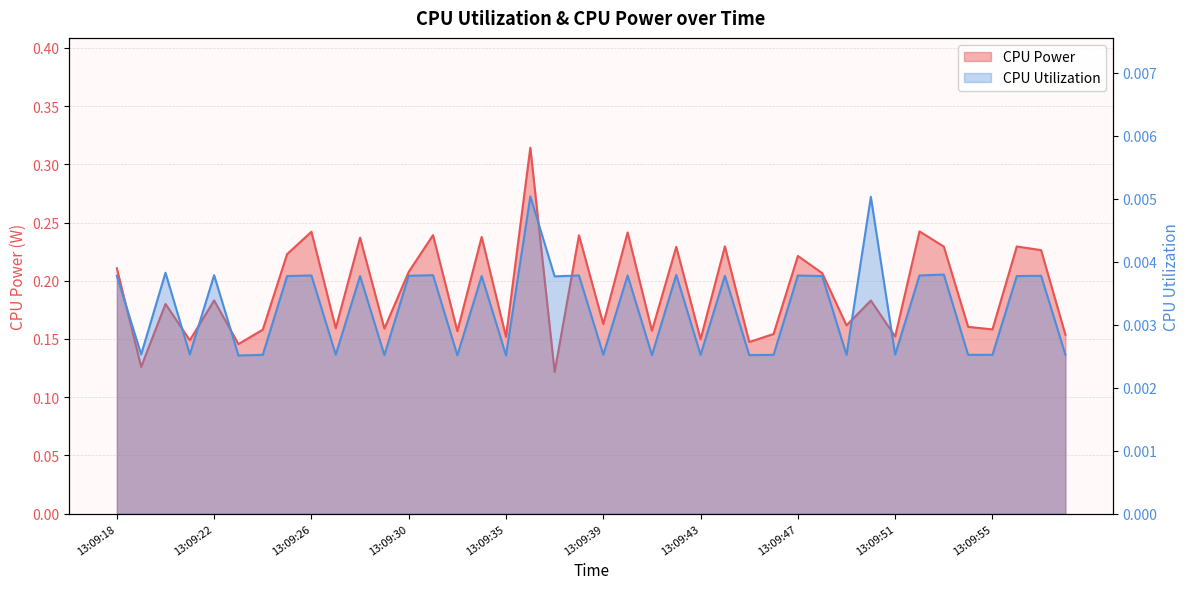

Does the chart display data point markers on the line(s)?

No